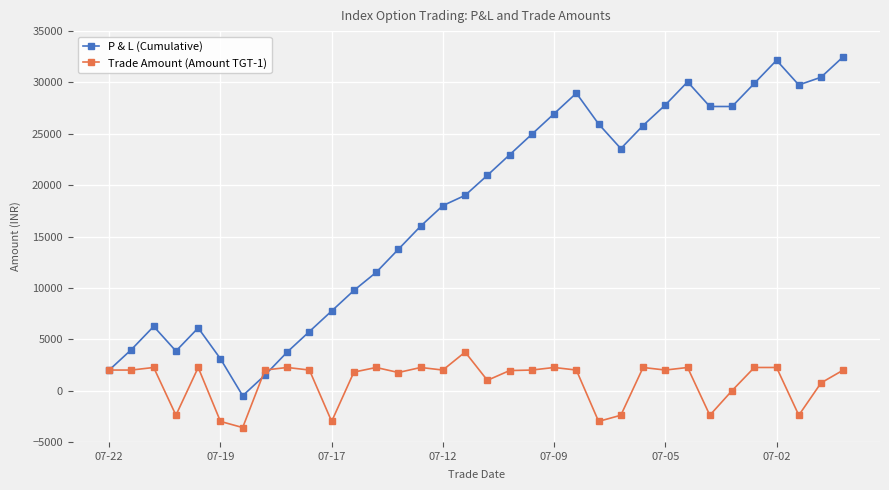

How many values in P & L (Cumulative) are below zero?

1